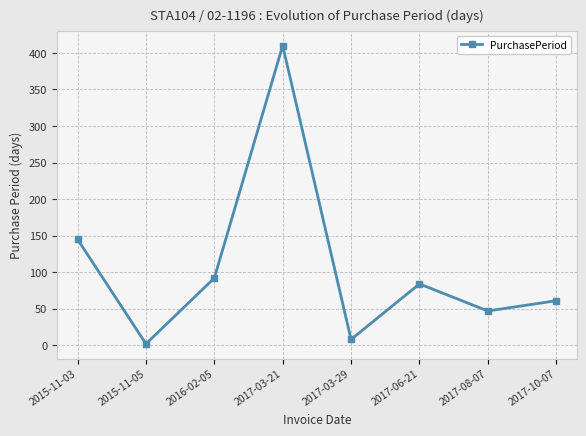

The value at 2016-02-05 is 92. True or false?

True